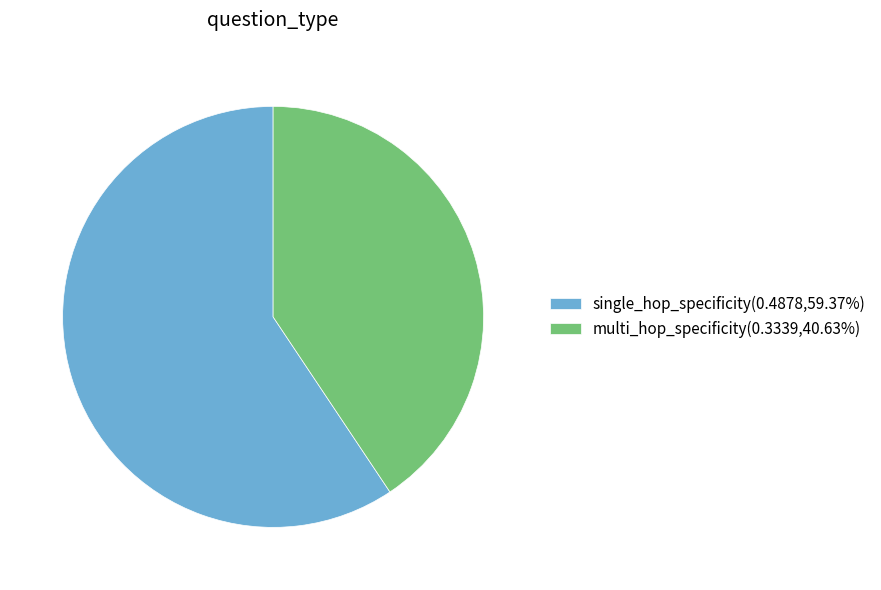

Approximately how many times larger is the value at single_hop_specificity(0.4878,59.37%) compared to multi_hop_specificity(0.3339,40.63%)?

1.5